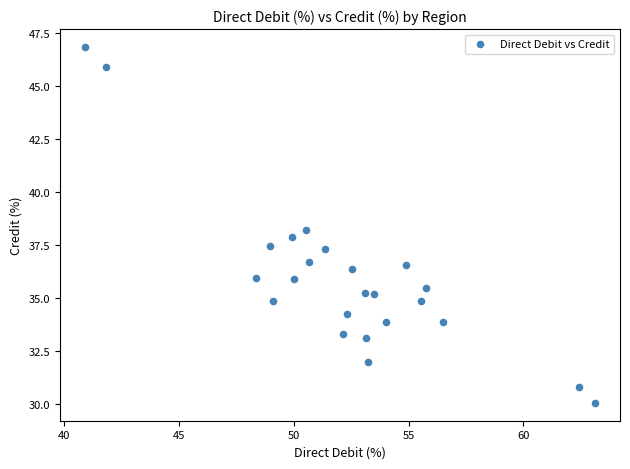

What is the range of X values (max minus min)?

22.2